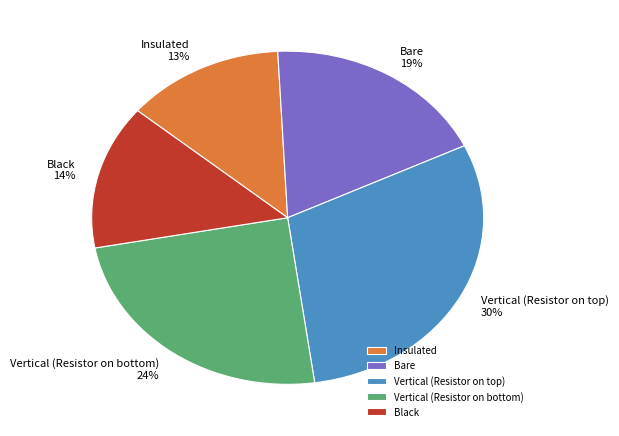

True or false: Black accounts for 8% of the total.

False